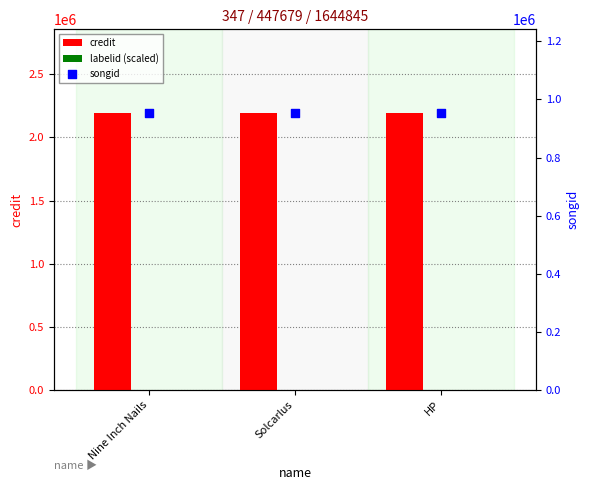

Is the value of songid at HP greater than the value of labelid (scaled) at HP?

Yes